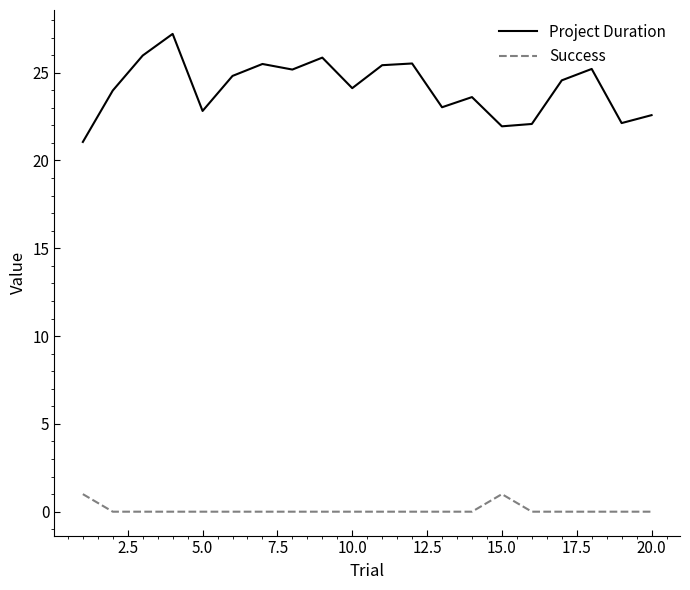

True or false: Success and Project Duration intersect in this chart.

False